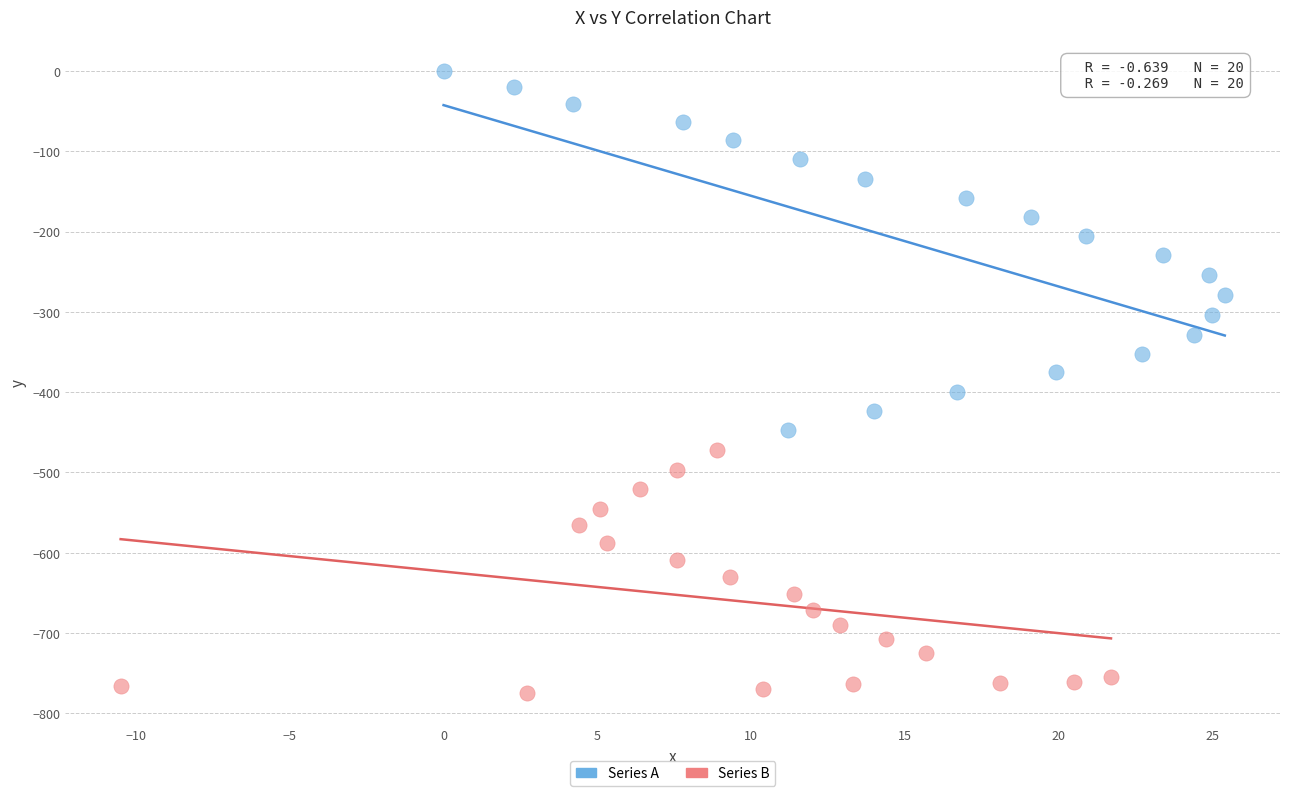

Which series has the widest spread of Y values?

Series A